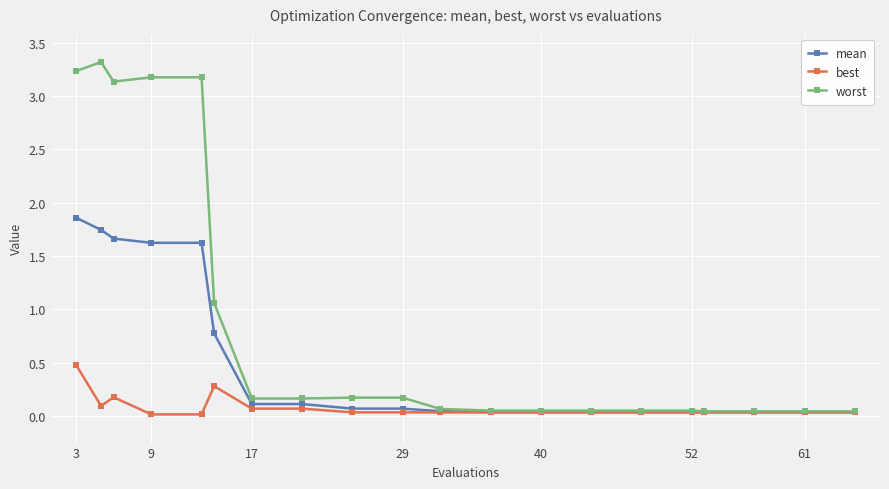

Which series has the widest spread of values?

worst